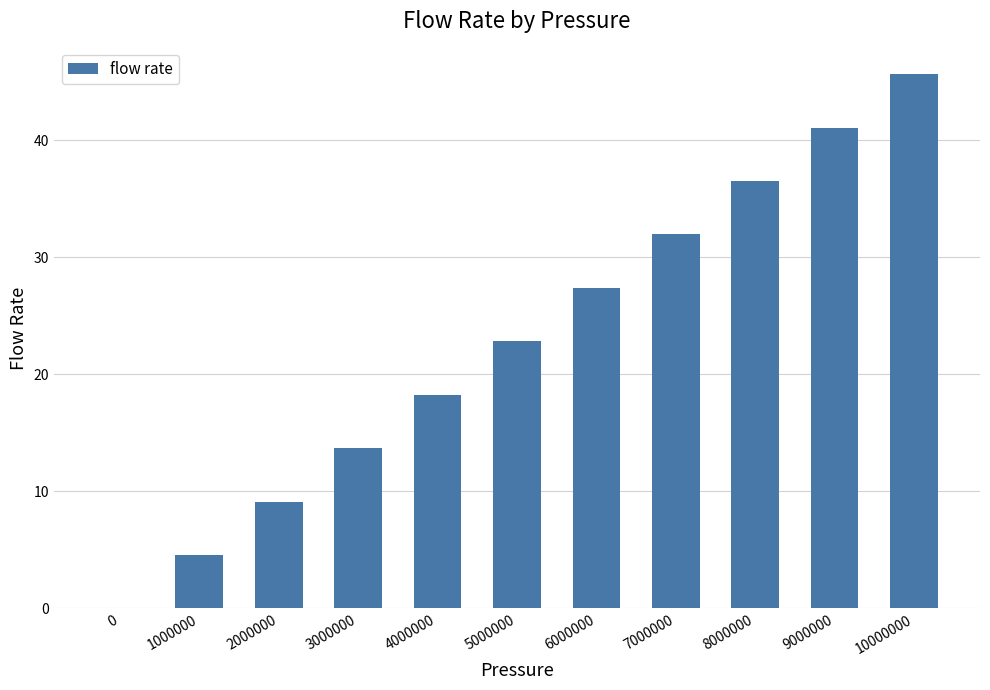

Are the bars horizontal?

No